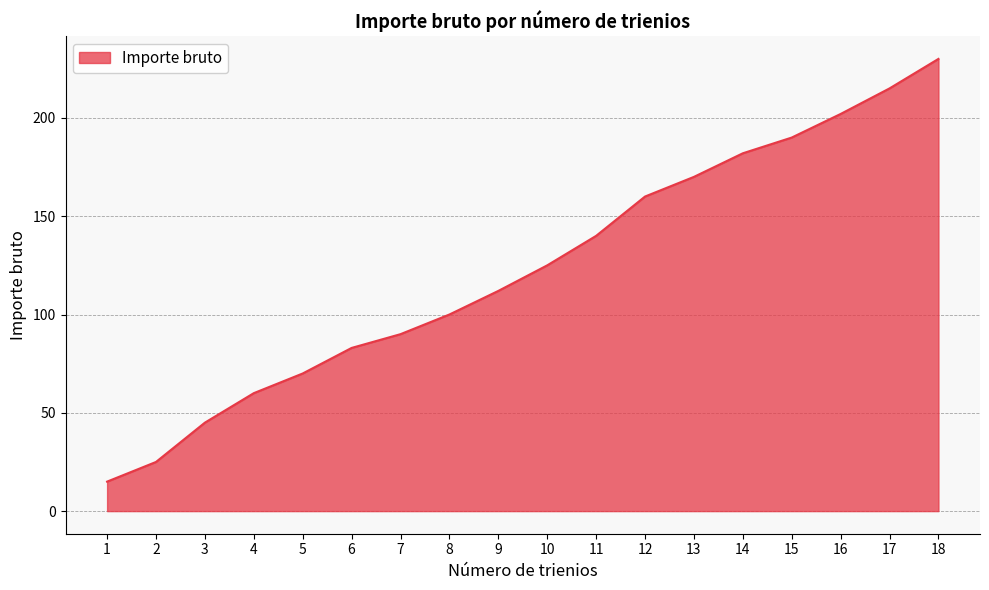

At which label is the value closest to 122?

10